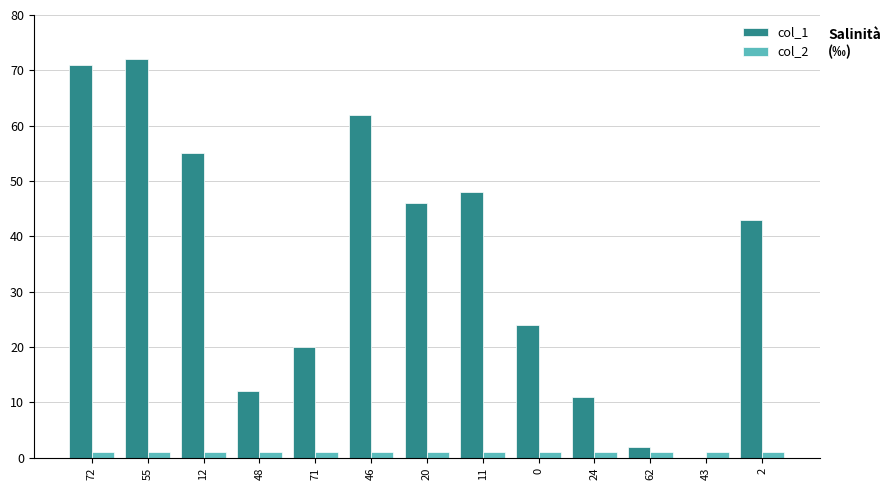

True or false: col_2 has a value of 1 at 0.

True